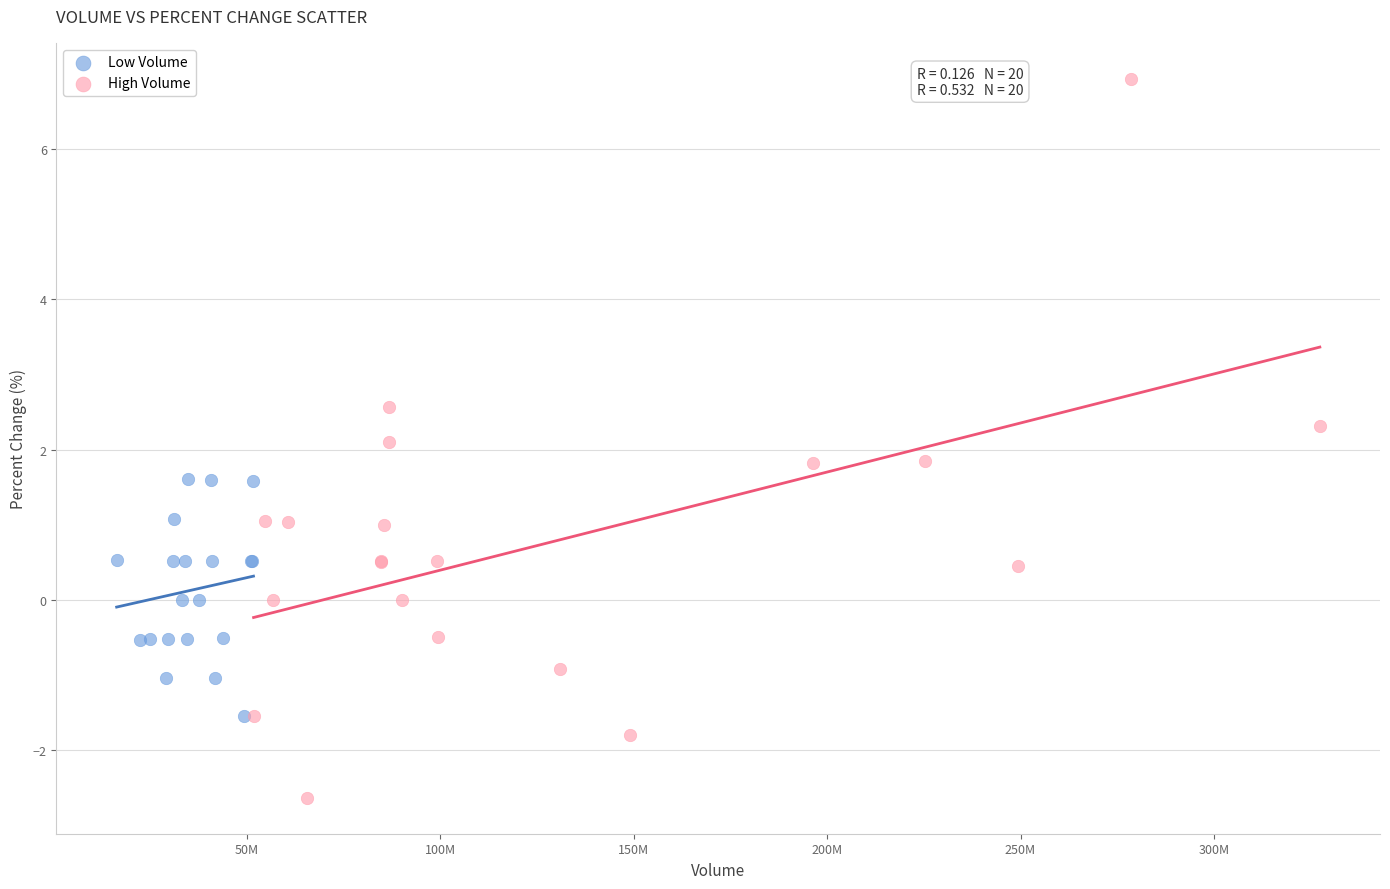

Which series has the widest spread of Y values?

High Volume